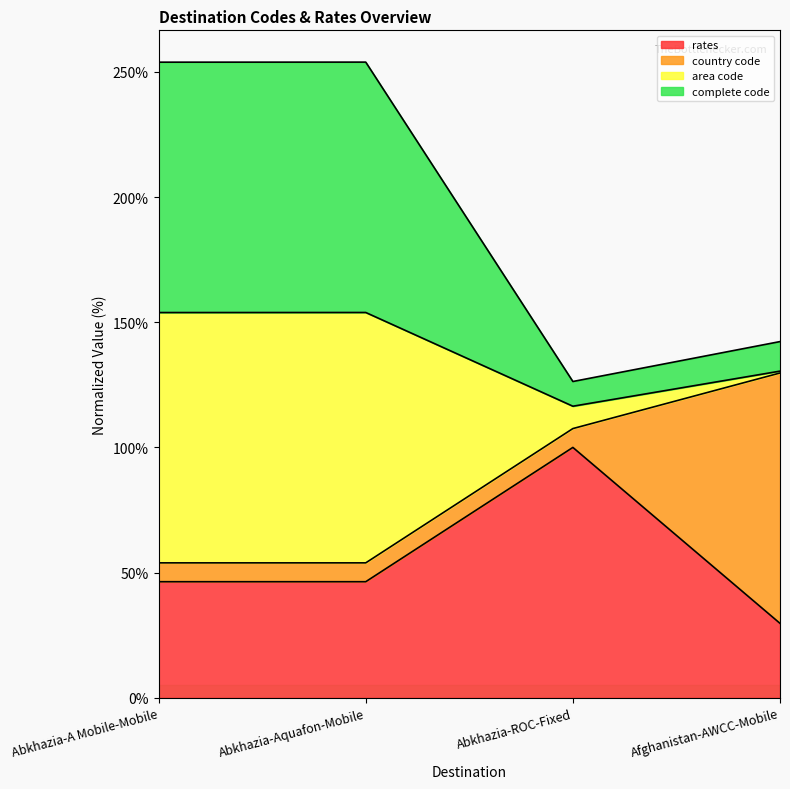

What is the value of the rates point at the 2nd from the left?

46.4